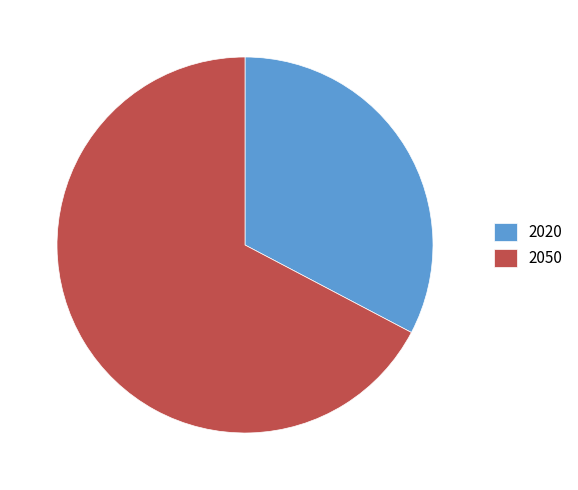

Rank the categories by value from lowest to highest.

2020, 2050